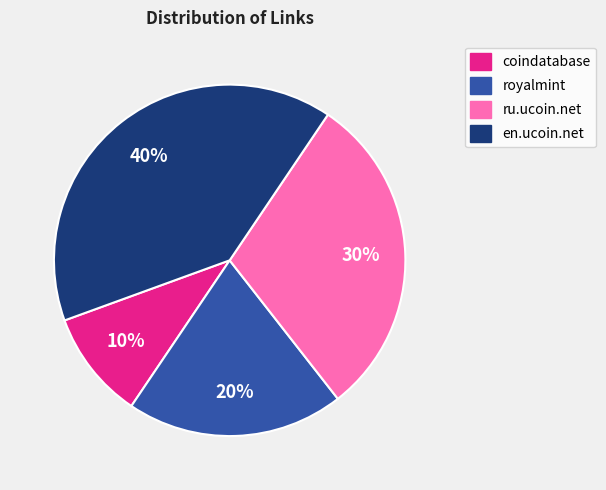

Combined, do ru.ucoin.net and en.ucoin.net account for over 50%?

Yes